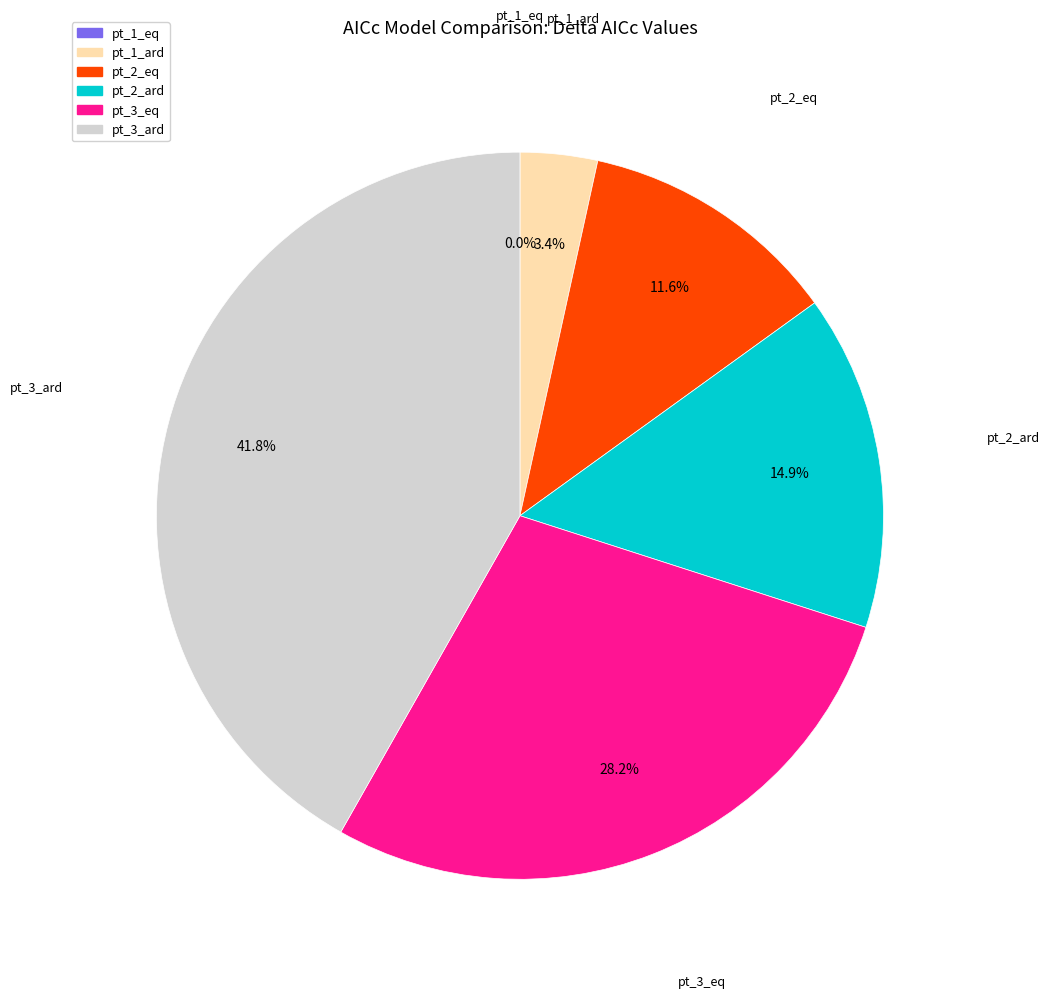

Which has a higher value, pt_2_eq or pt_1_ard?

pt_2_eq